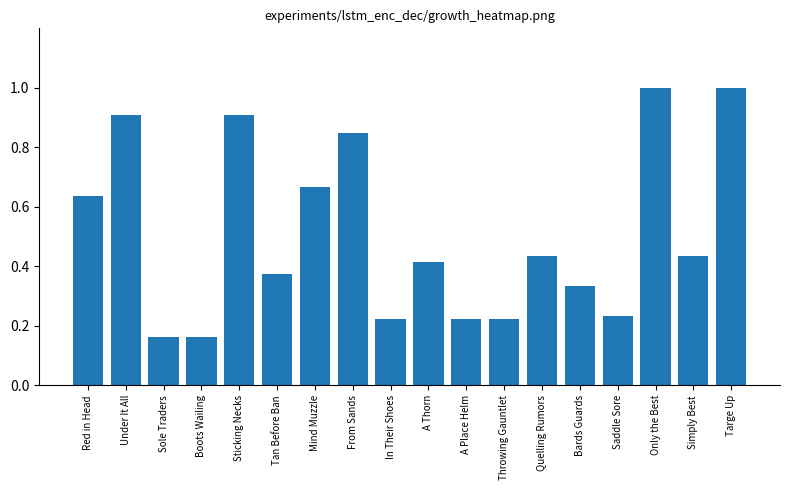

What is the change in value from Sole Traders to In Their Shoes?

+0.1